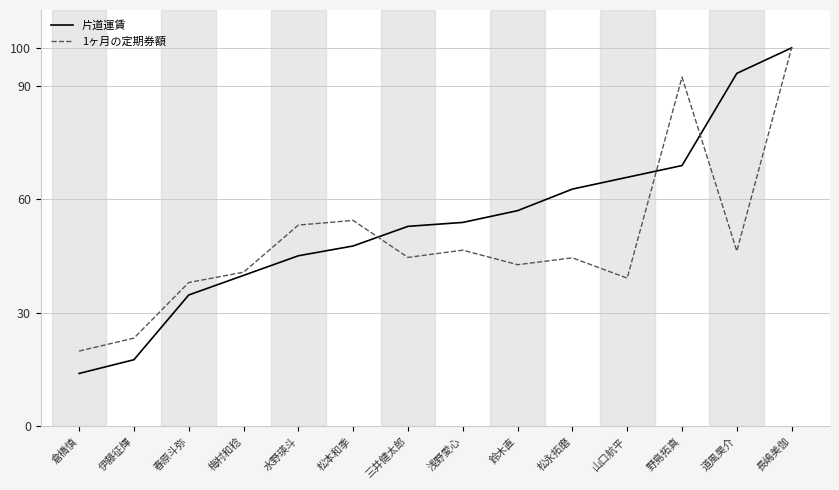

Which series has the largest range (max minus min)?

片道運賃